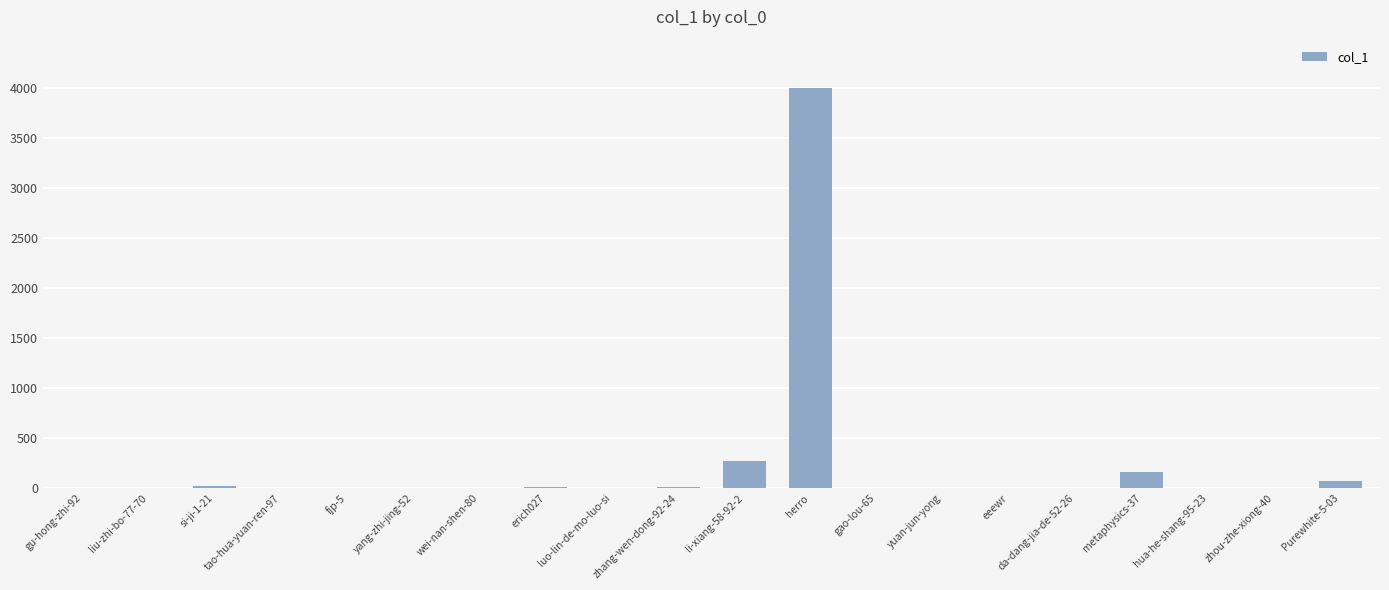

What is the greatest value displayed?

4001